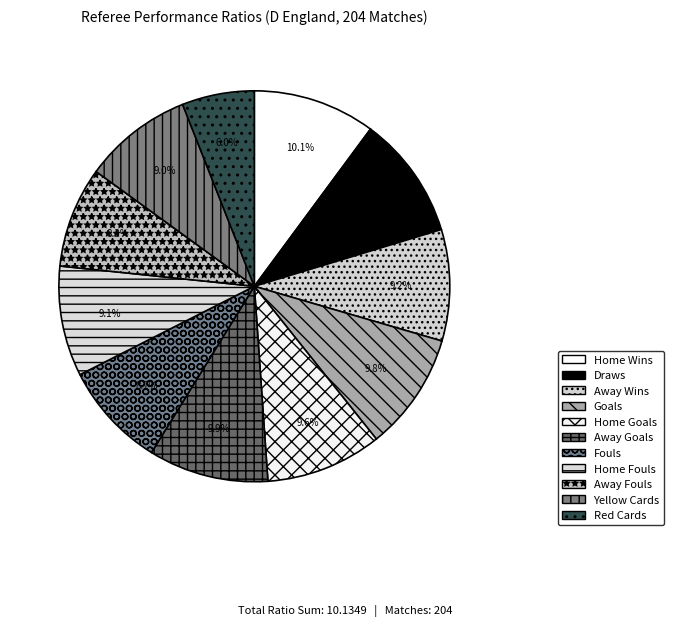

Does Red Cards represent more than half of the total?

No